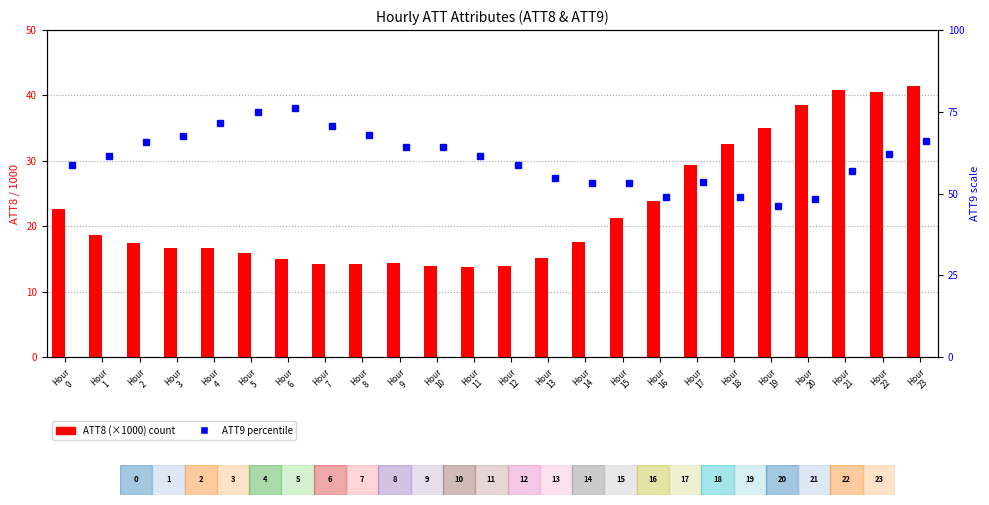

Is it true that ATT8 (scaled x1000) equals 14.2 at Hour
7?

True